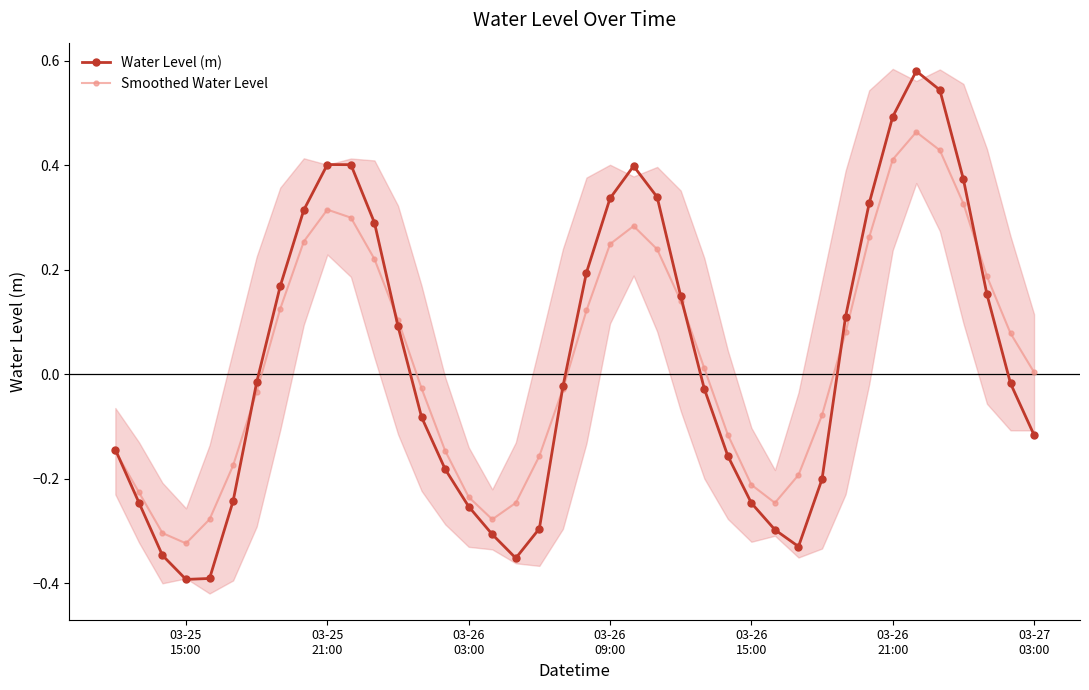

True or false: Smoothed Water Level has more than 0 interior local peaks.

True